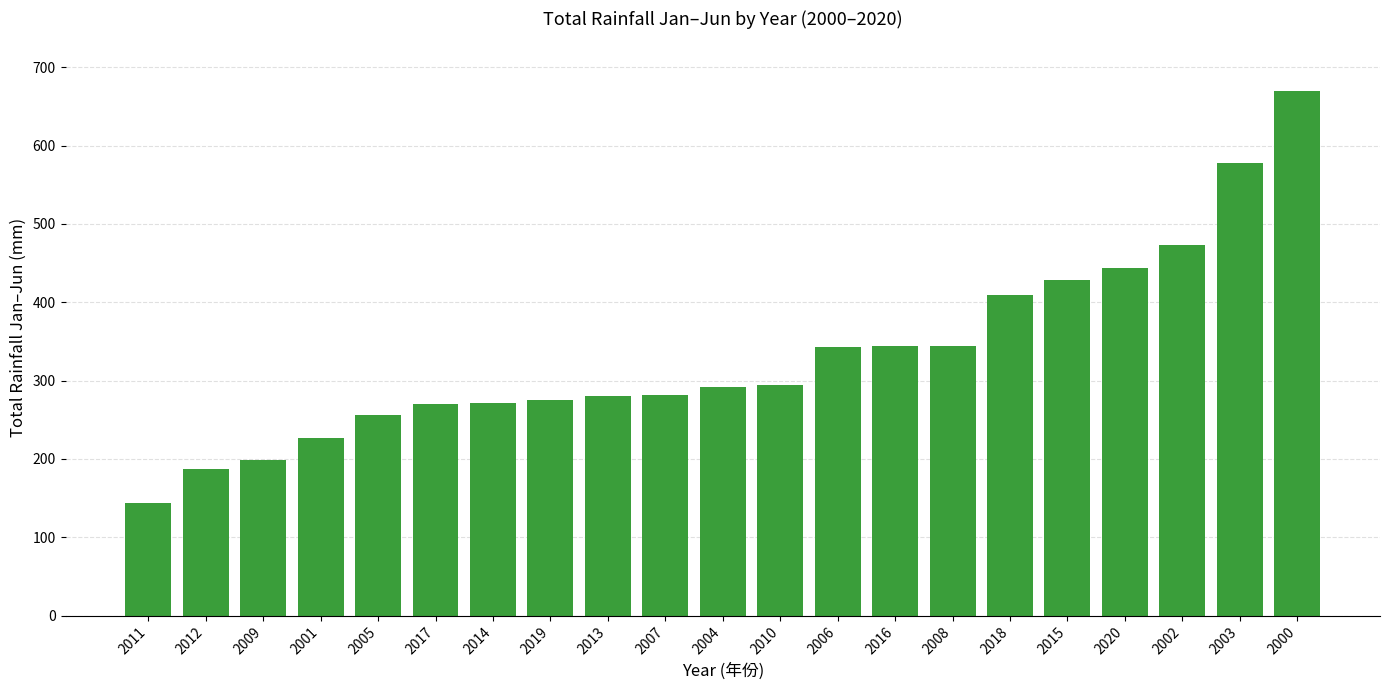

Between 2007 and 2016, which is larger?

2016